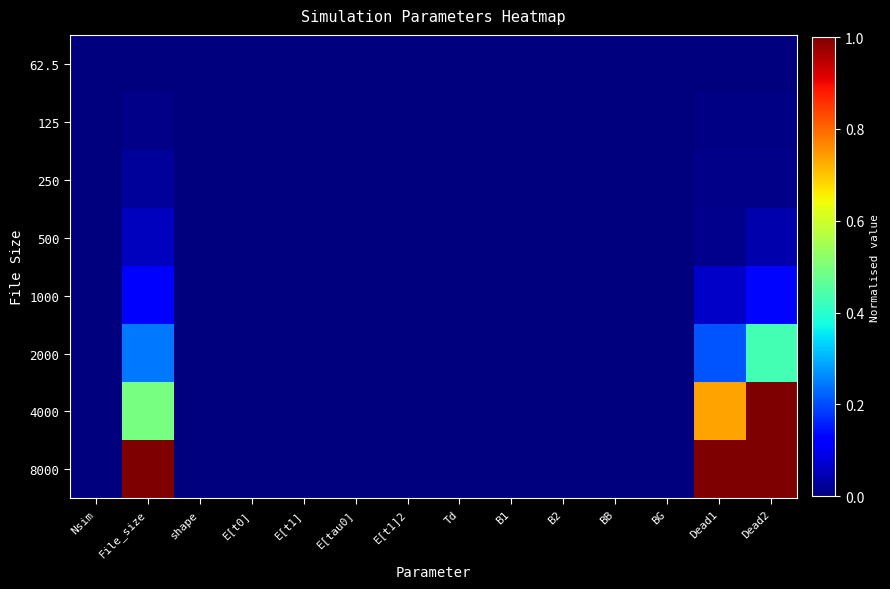

Which series has the largest total across all categories?

8000